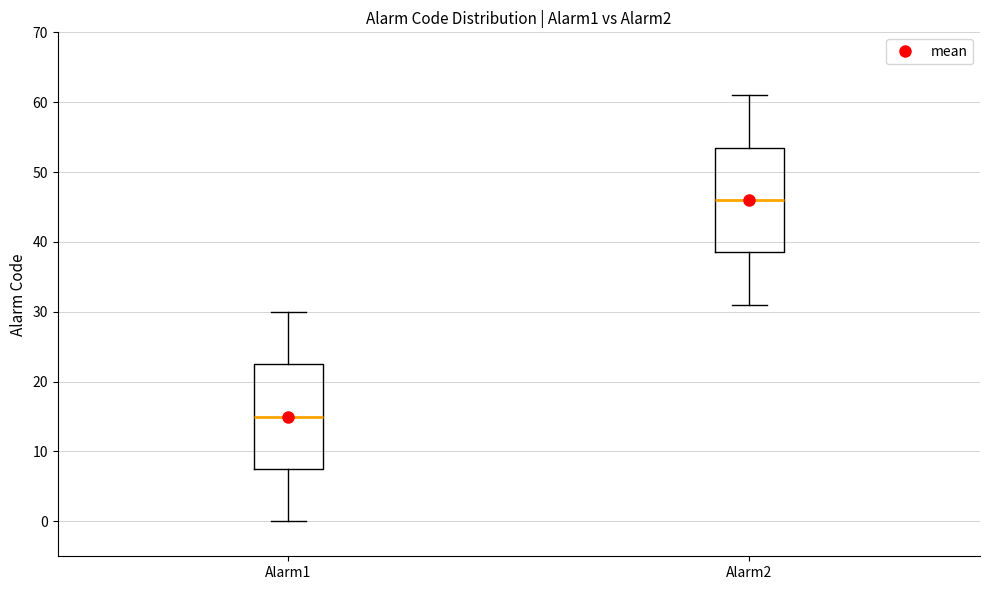

Where is the upper edge of the box for Alarm2 on the y-axis? The values are not printed on the chart, so give them approximately, as read against the axis.

54